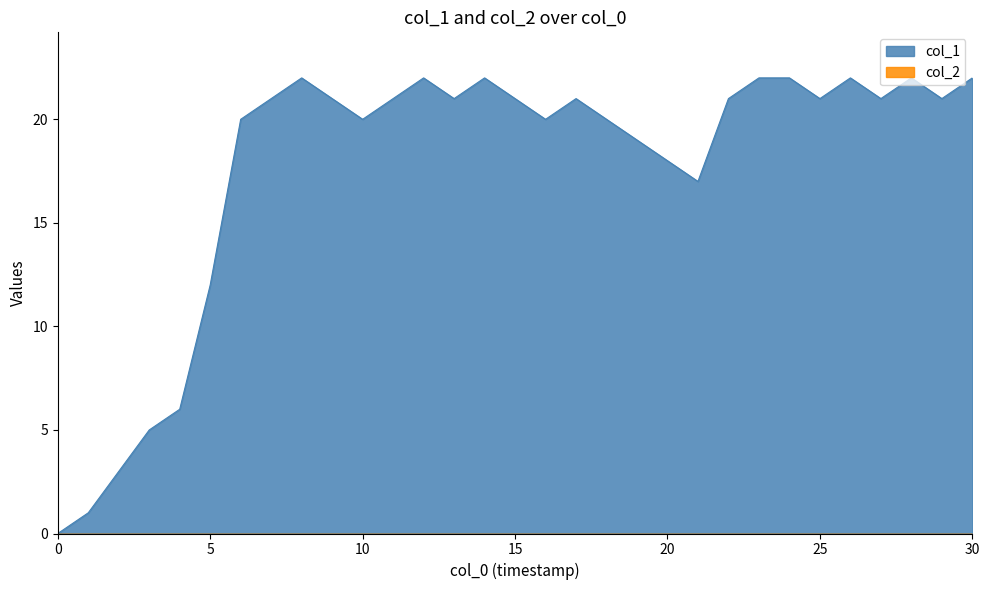

How many lines are shown in the chart?

2